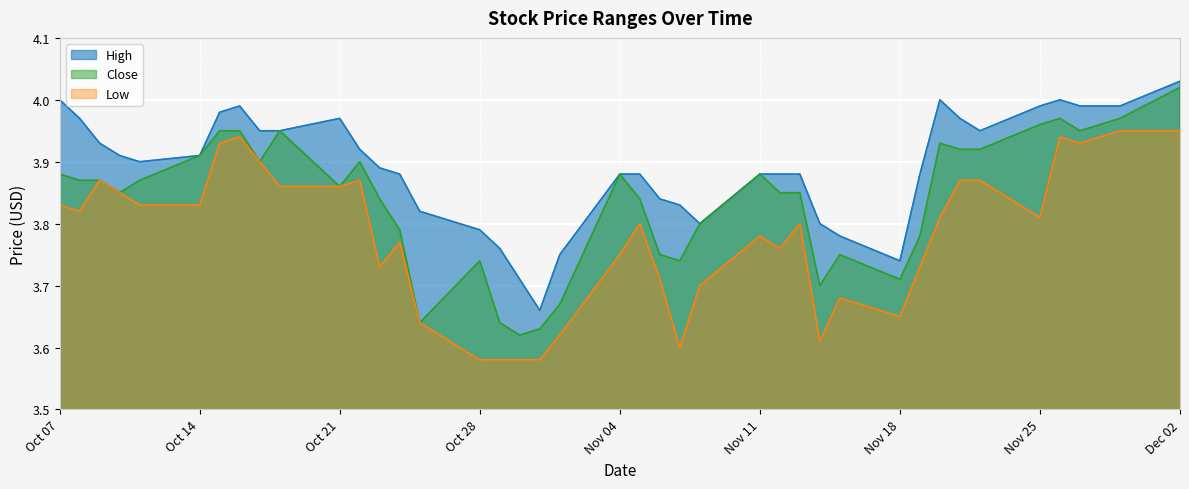

Between 2019-11-21 and 2019-11-29, which series saw the biggest shift?

Low